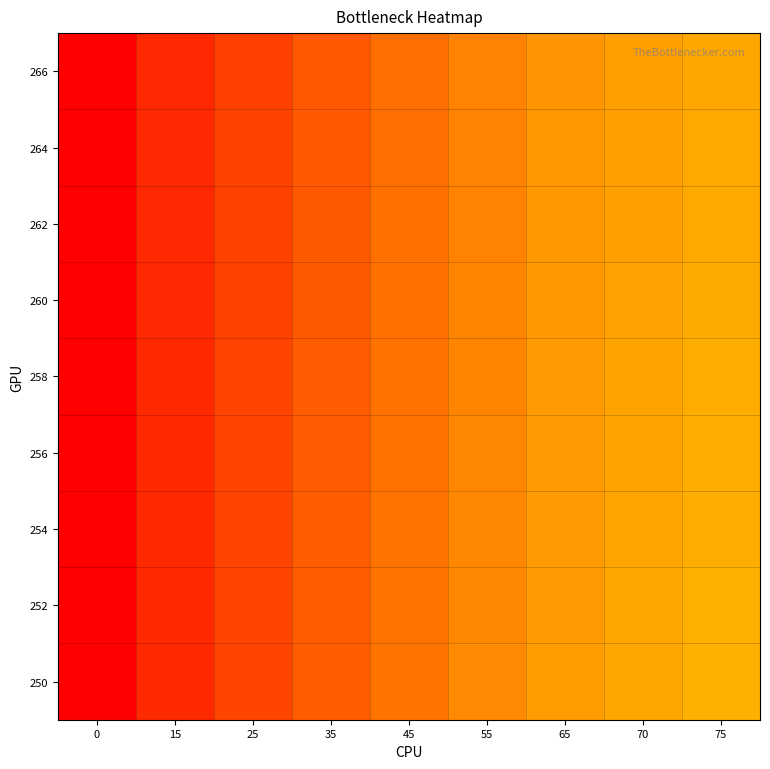

What is the total value across all series at 35?

7.9